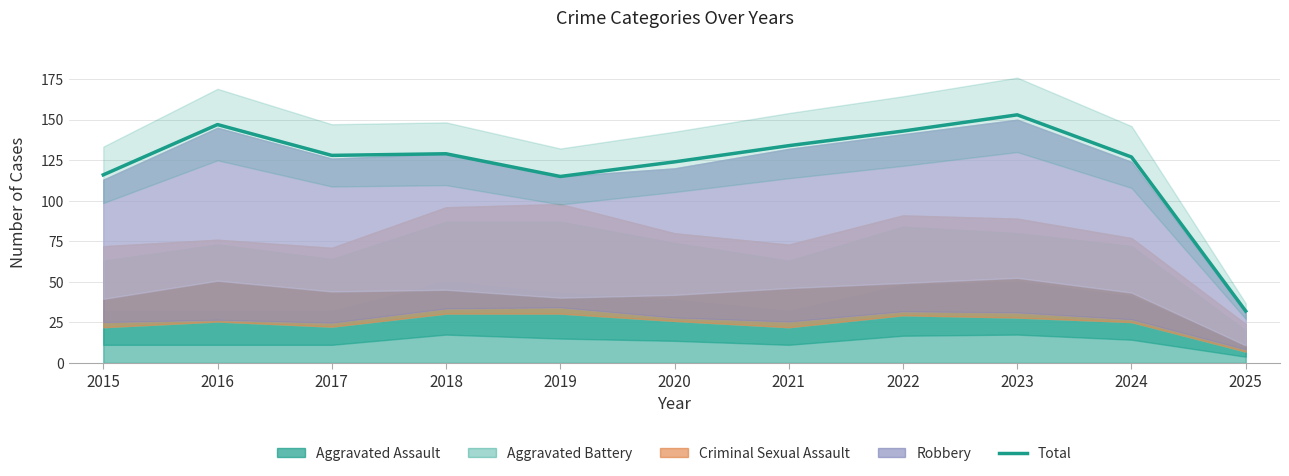

Reading left to right, extract all data points from this chart.

2015=116	2016=147	2017=128	2018=129	2019=115	2020=124	2021=134	2022=143	2023=153	2024=127	2025=32